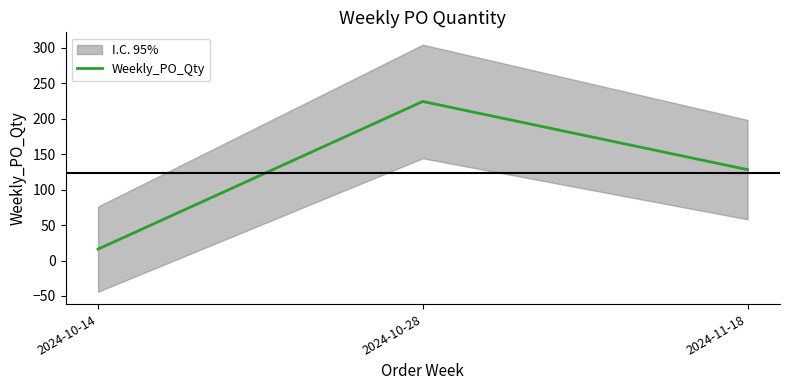

What is the change in value from 2024-10-14 to 2024-10-28?

+208